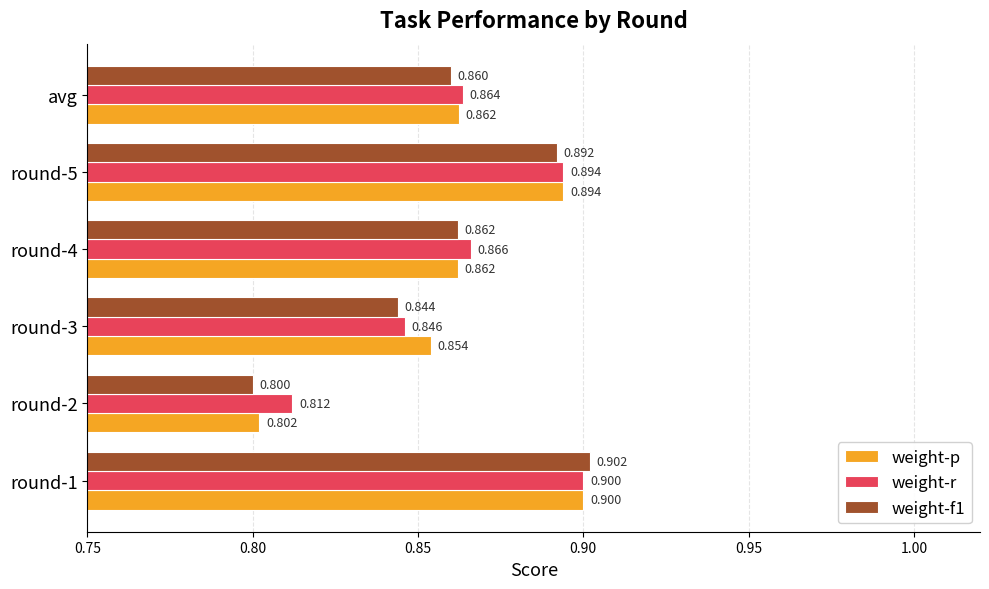

Which series changed the most between round-3 and avg?

weight-r